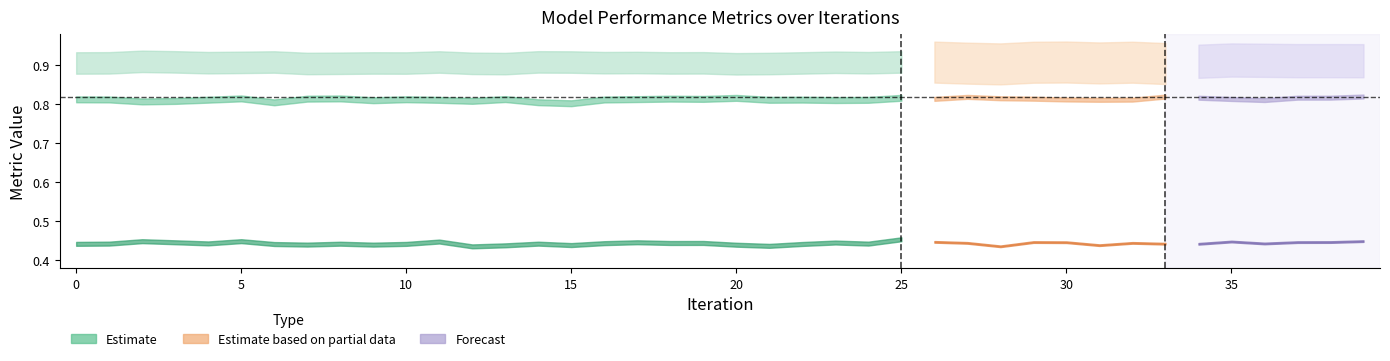

True or false: balacc and F1_score intersect in this chart.

False